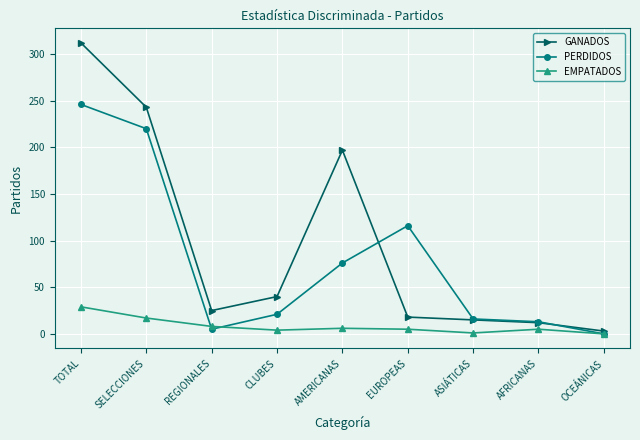

Where do GANADOS and PERDIDOS first cross each other?

AMERICANAS and EUROPEAS